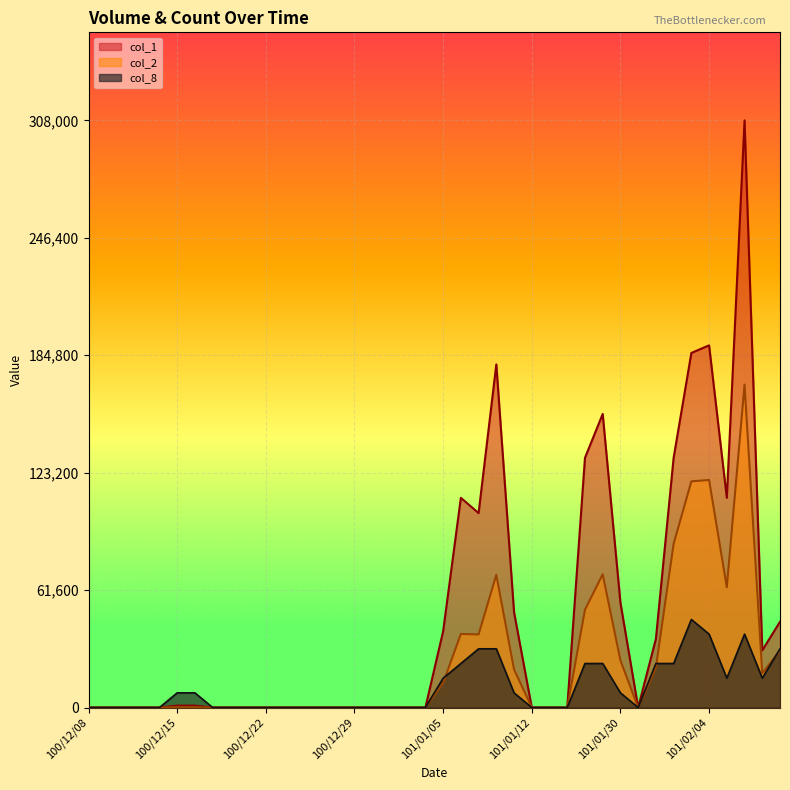

What is the value of the col_1 point at the 22nd from the left?

110000